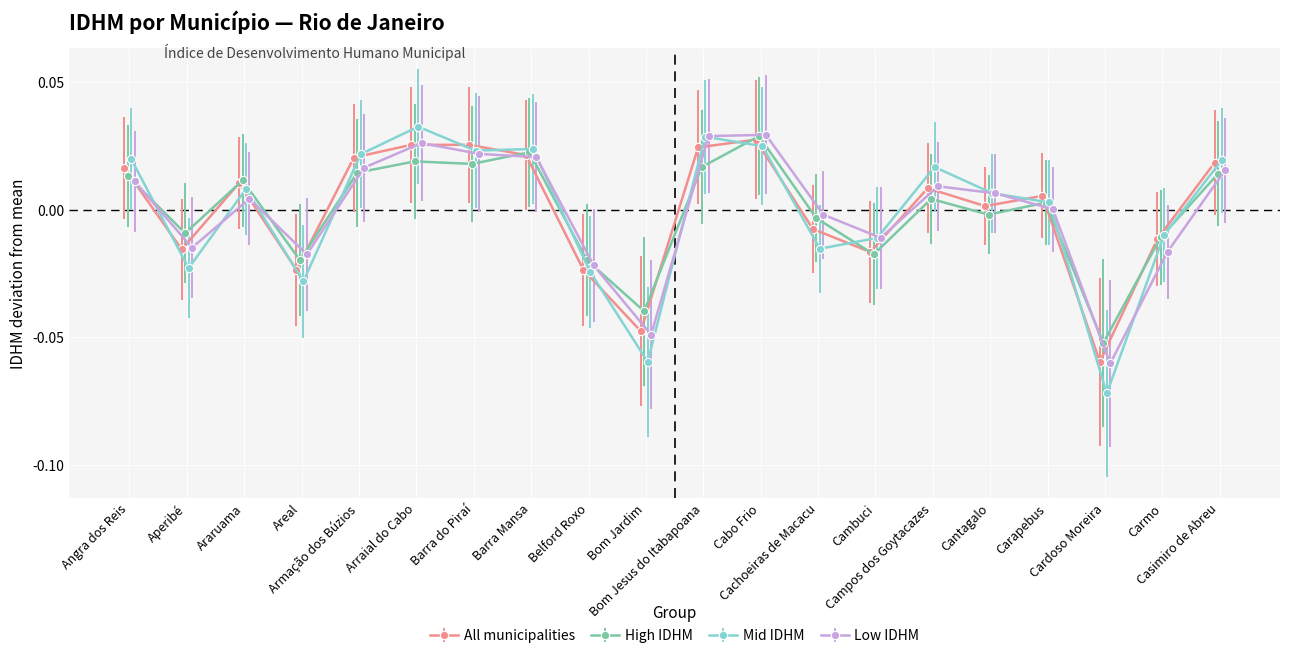

Does the chart display data point markers on the line(s)?

Yes